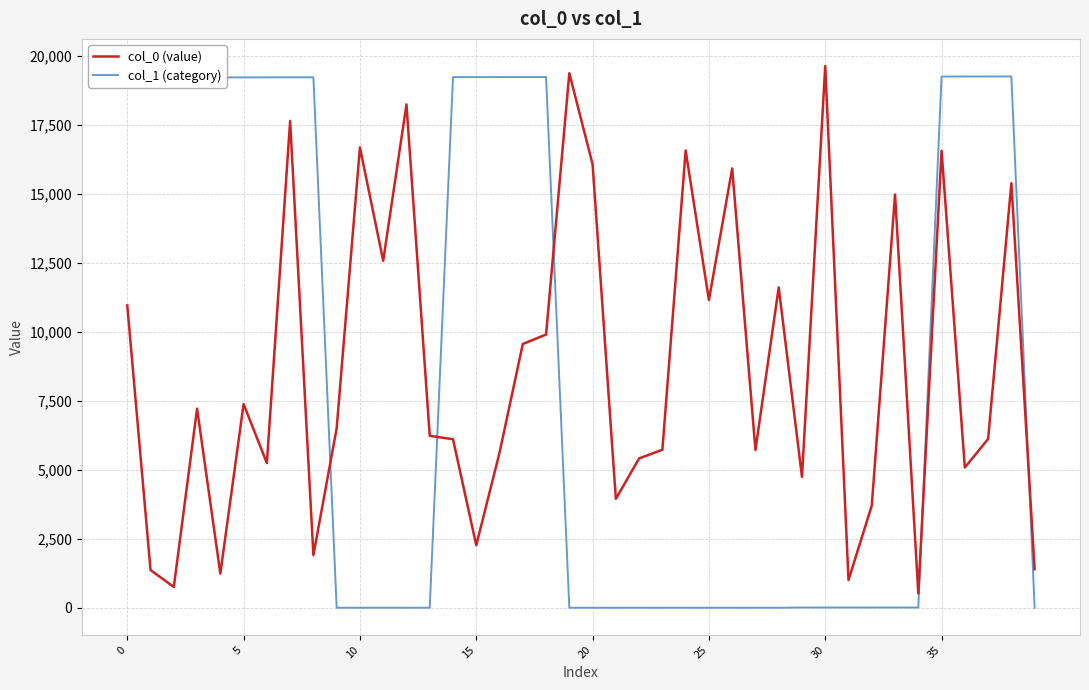

Does the chart have visible grid lines?

Yes